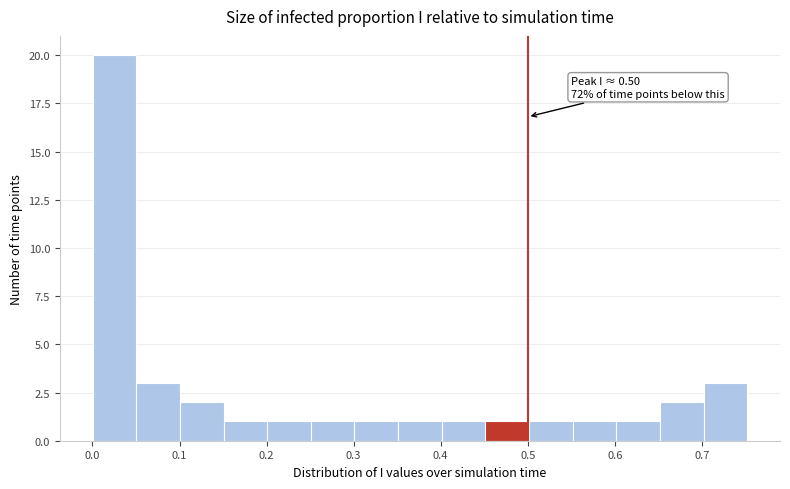

Over which range of the x-axis is the bar tallest?

0.00 to 0.05